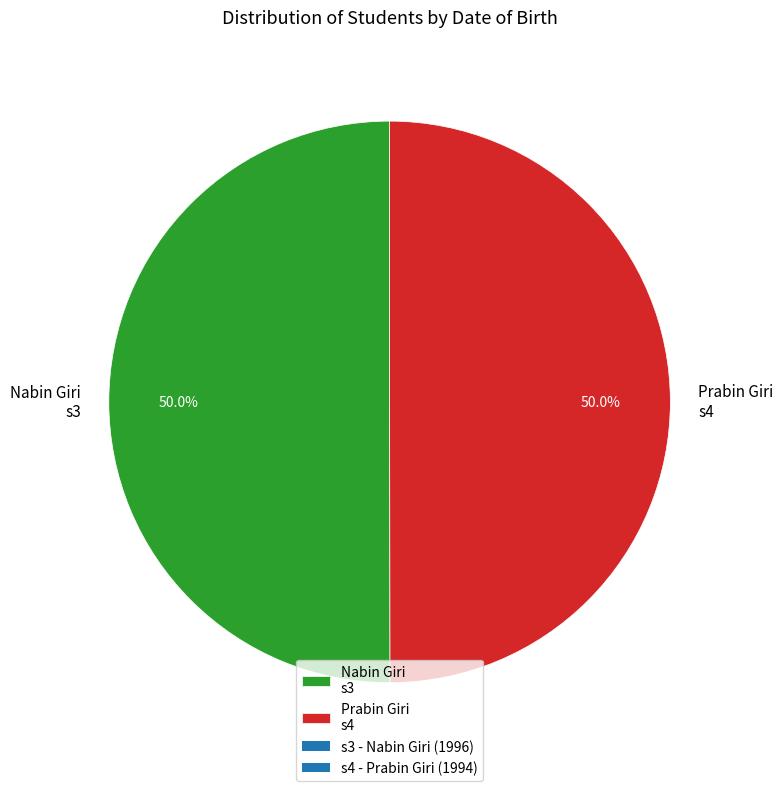

What is the ratio of the value at Nabin Giri s3 to the value at Prabin Giri s4?

1.0